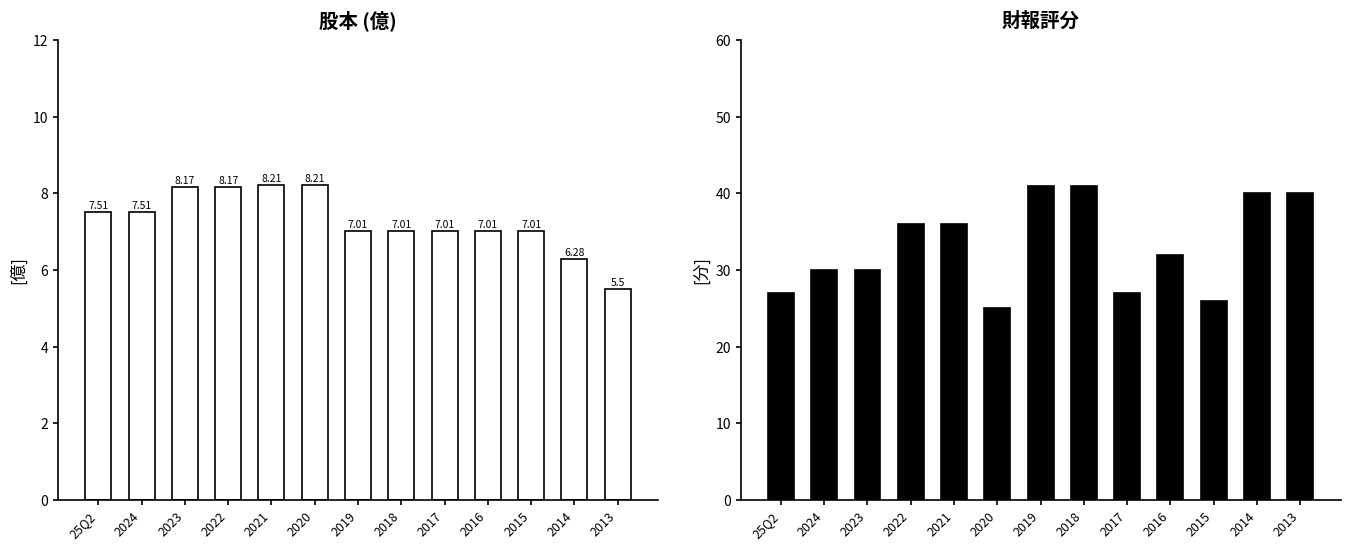

What is the maximum value shown in the chart?

41.0